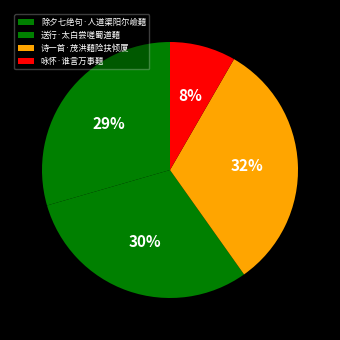

Count the number of slices in the pie.

4